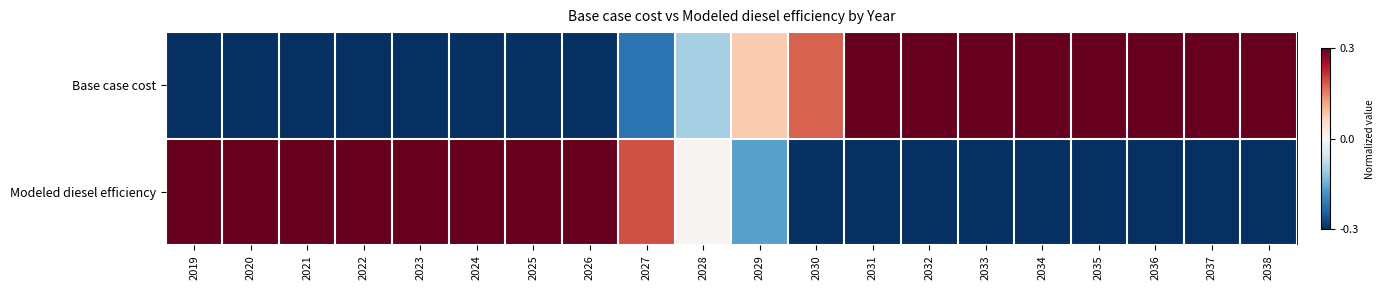

At how many categories does at least one series exceed 0?

20